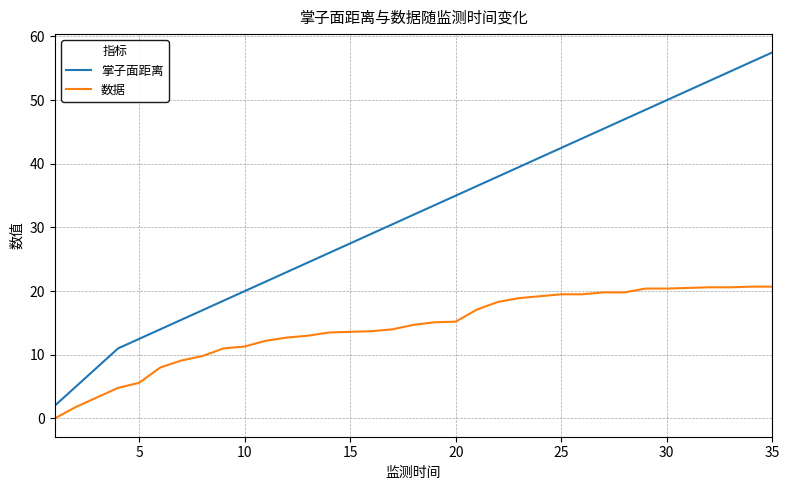

What is the highest value of the 数据 series?

20.7